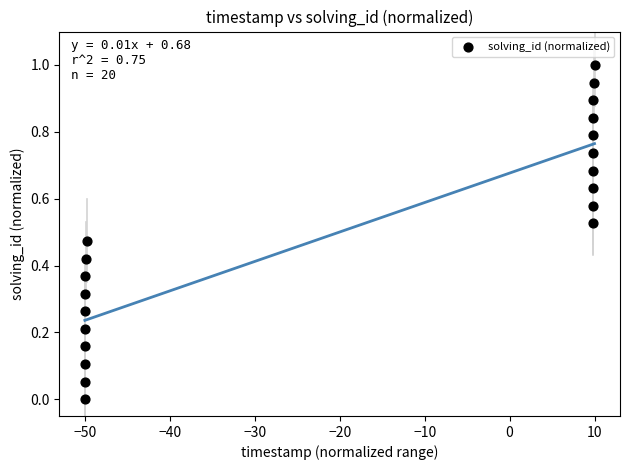

What is the range of Y values (max minus min)?

1.0